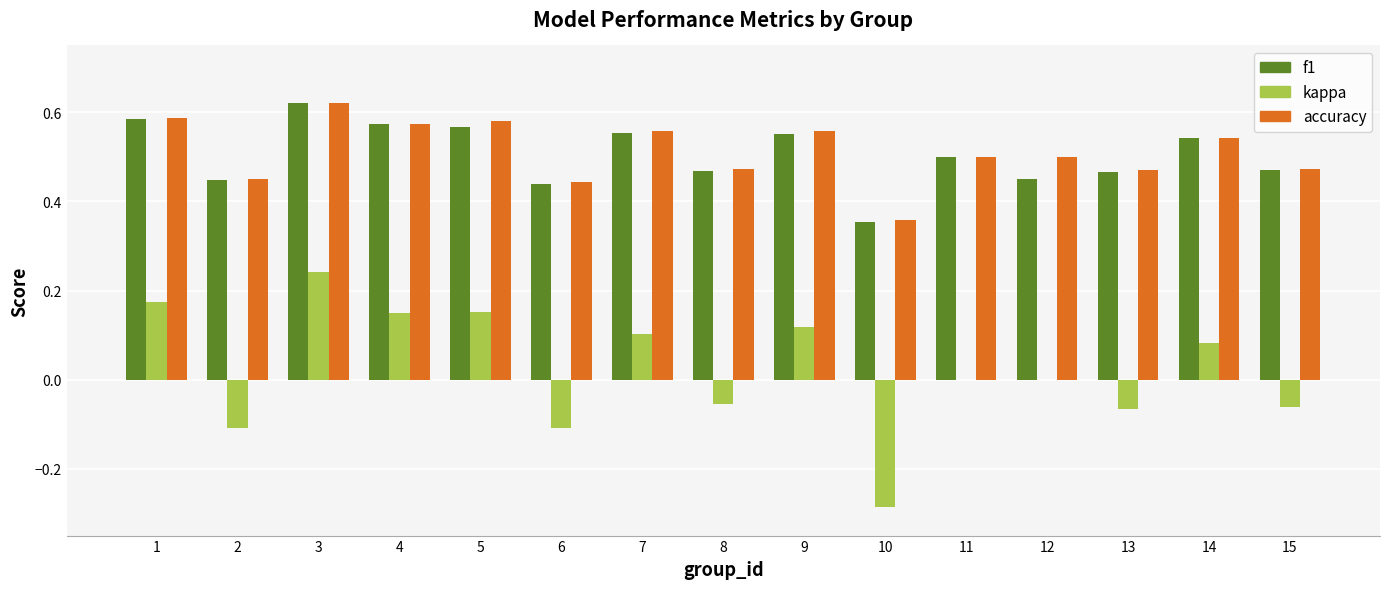

The value of f1 at 14 is 0.5. True or false?

True